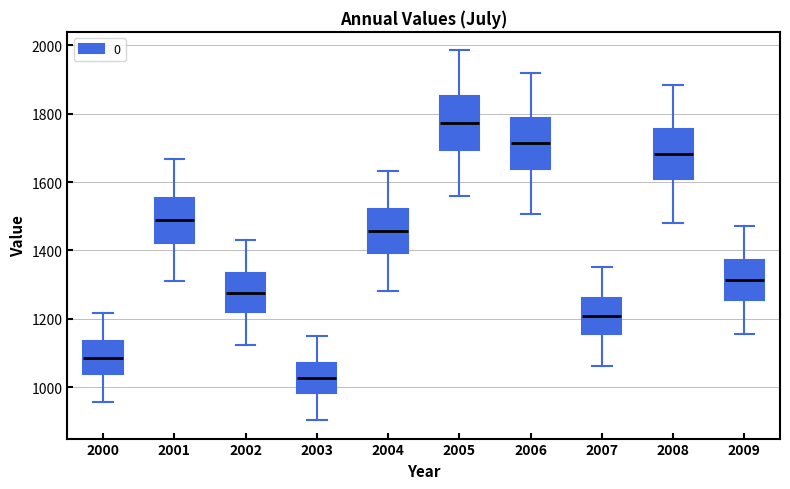

Where does the upper whisker of the box at x = 2003 end on the y-axis? The values are not printed on the chart, so give them approximately, as read against the axis.

1160